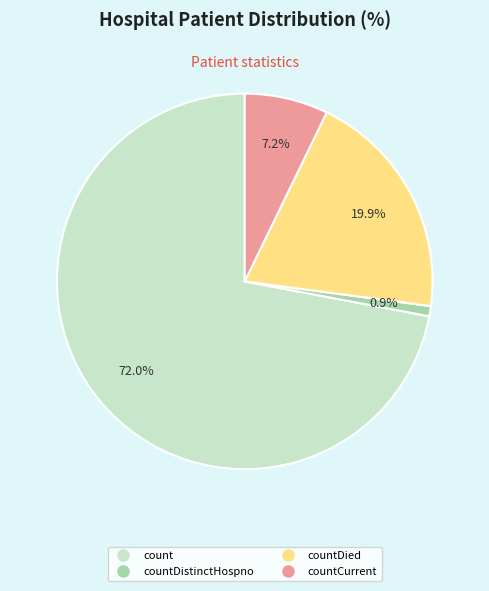

To the nearest percent, what is the average slice percentage?

25%